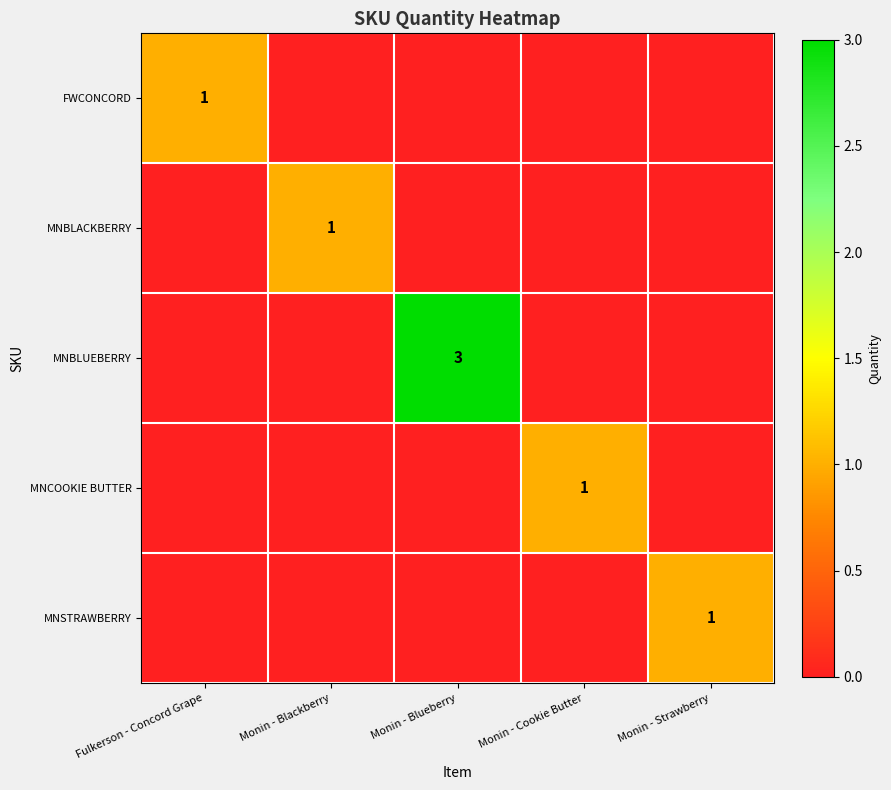

The value of FWCONCORD at Fulkerson - Concord Grape is 0. True or false?

False